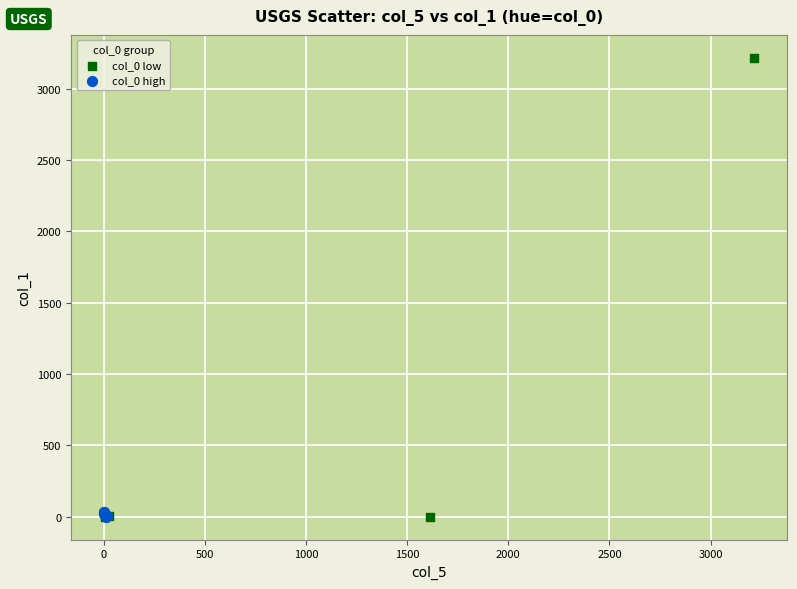

Which series has the widest spread of Y values?

col_0 low